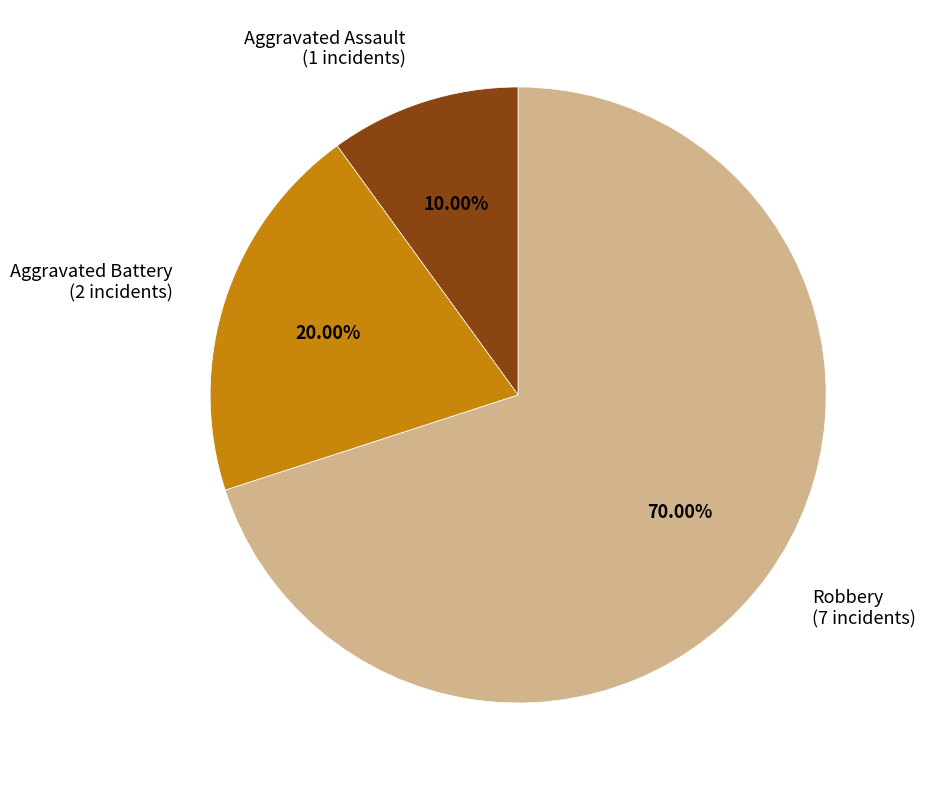

Does Aggravated Assault account for over 50% of the chart?

No